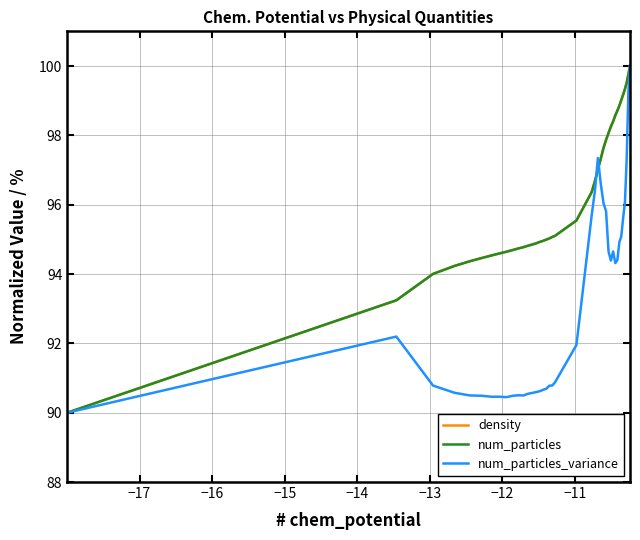

What is the minimum value shown in the chart?

90.0